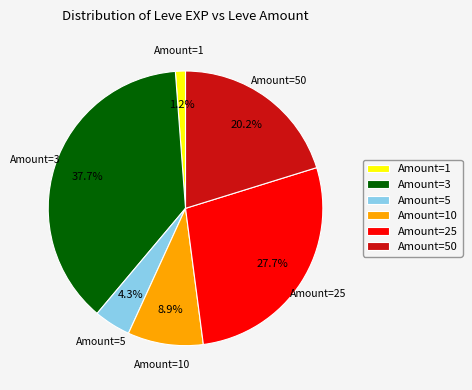

Do Amount=50 and Amount=5 together represent more than half of the pie?

No